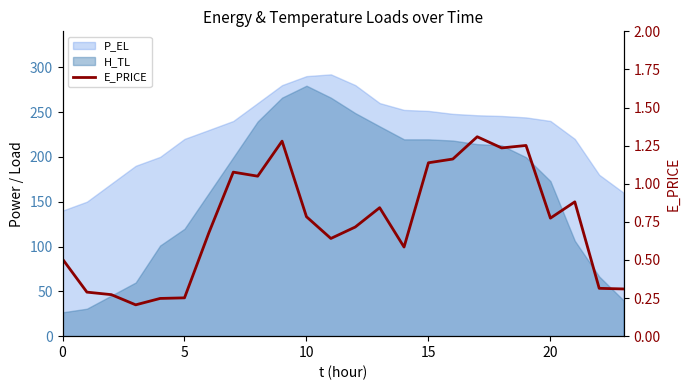

How many lines are shown in the chart?

1